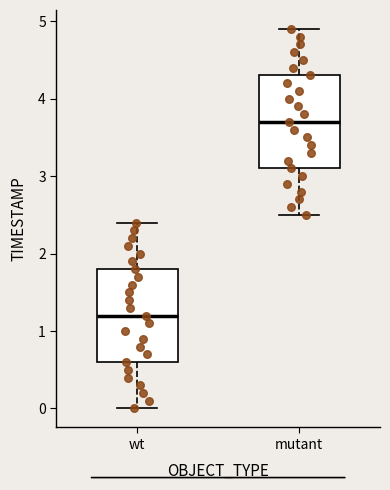

Reading left to right, read every box against the y-axis: the position of its median line, the range the box covers, and the ends of its whiskers. The values are not printed on the chart, so give them approximately, as read against the axis.

wt: median 1.2, box 0.6 to 1.8, whiskers 0.0 to 2.4
mutant: median 3.7, box 3.1 to 4.3, whiskers 2.5 to 4.9